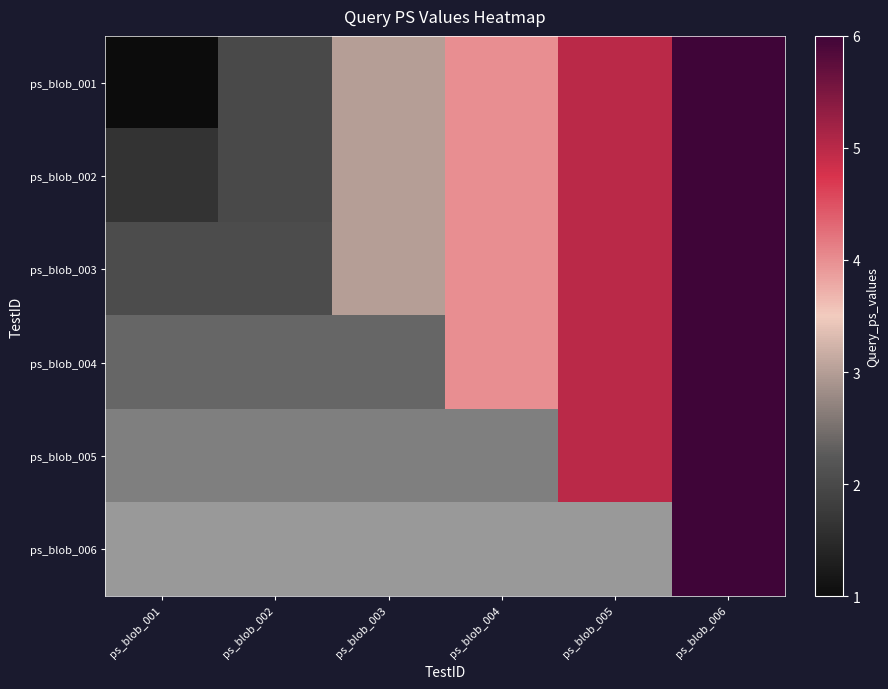

At which label does ps_blob_002 first exceed 4?

ps_blob_005